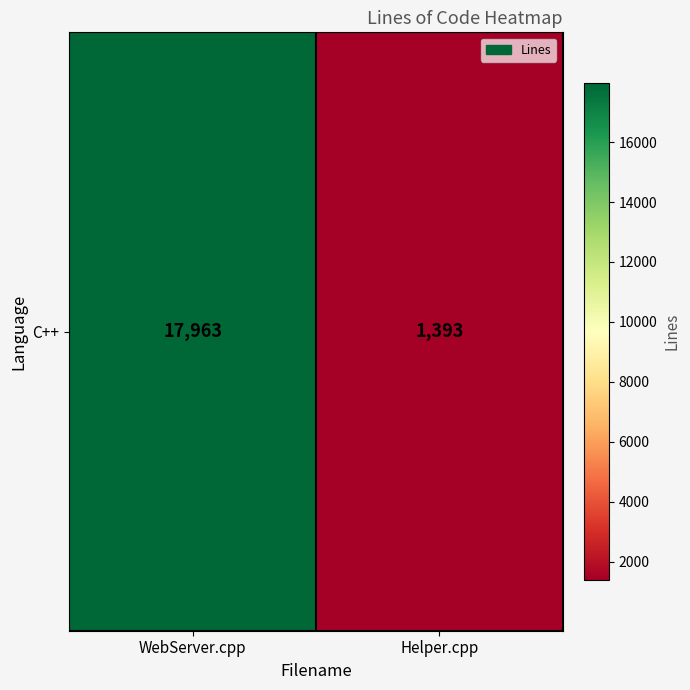

What is the change in value from WebServer.cpp to Helper.cpp?

-16570